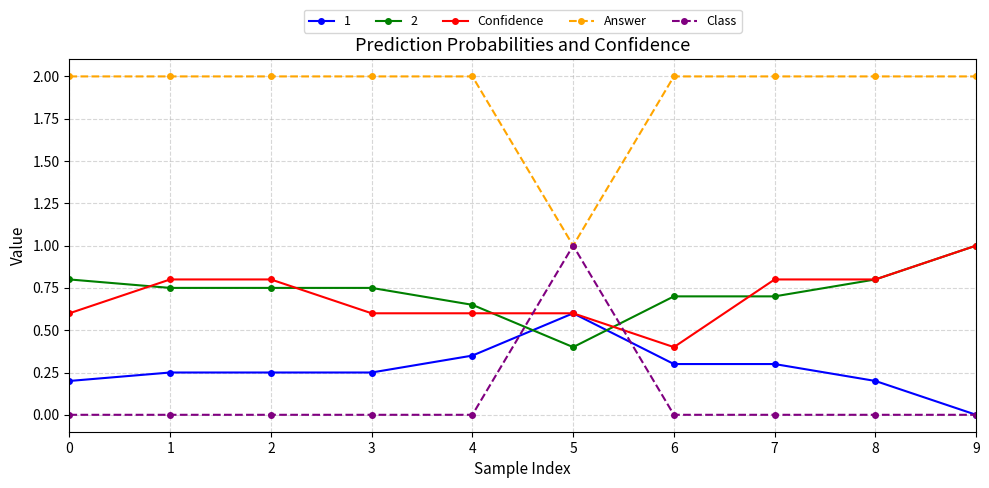

At which category is the sum across all series the highest?

9